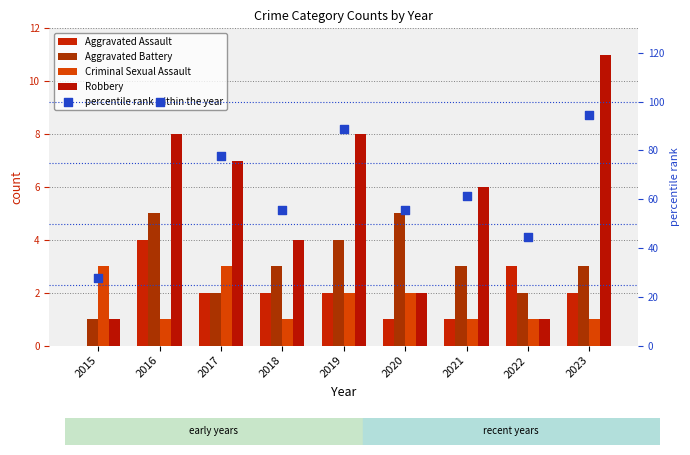

Which series has the widest spread of Y values?

percentile rank within the year